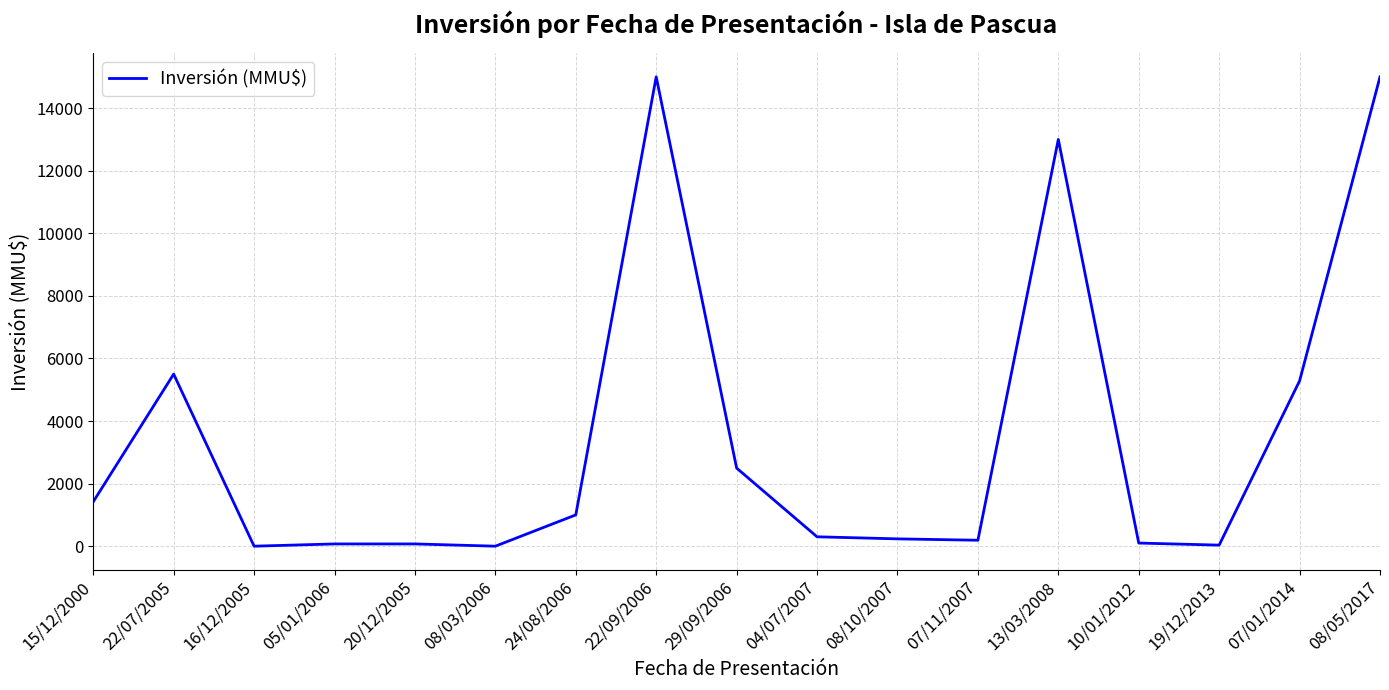

What value does the data have at 22/07/2005, to the nearest 10?

5500